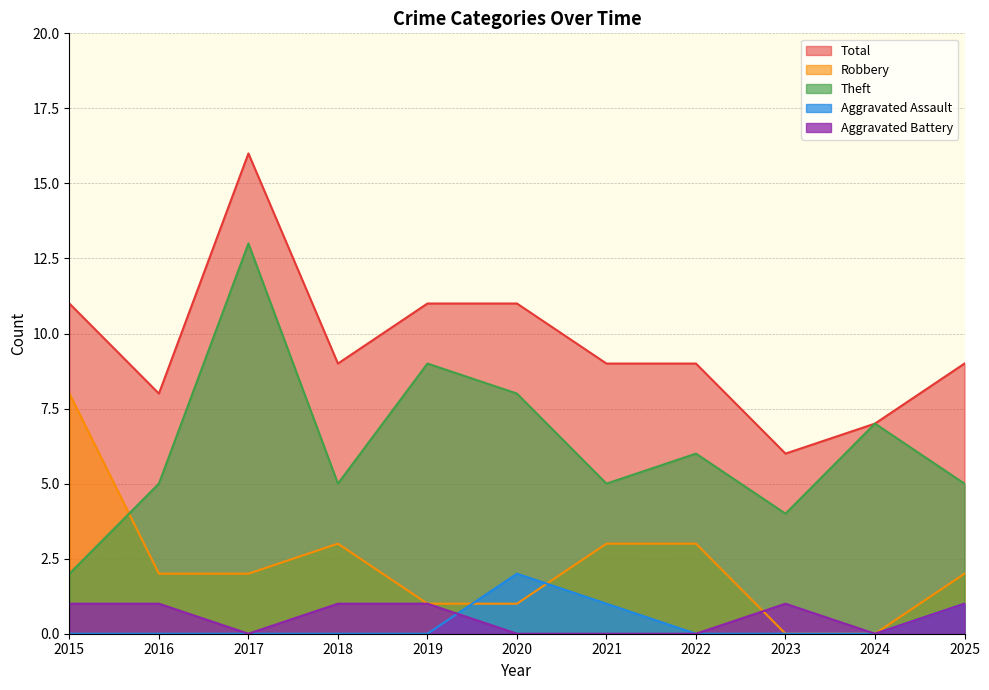

True or false: Aggravated Battery and Theft intersect in this chart.

False